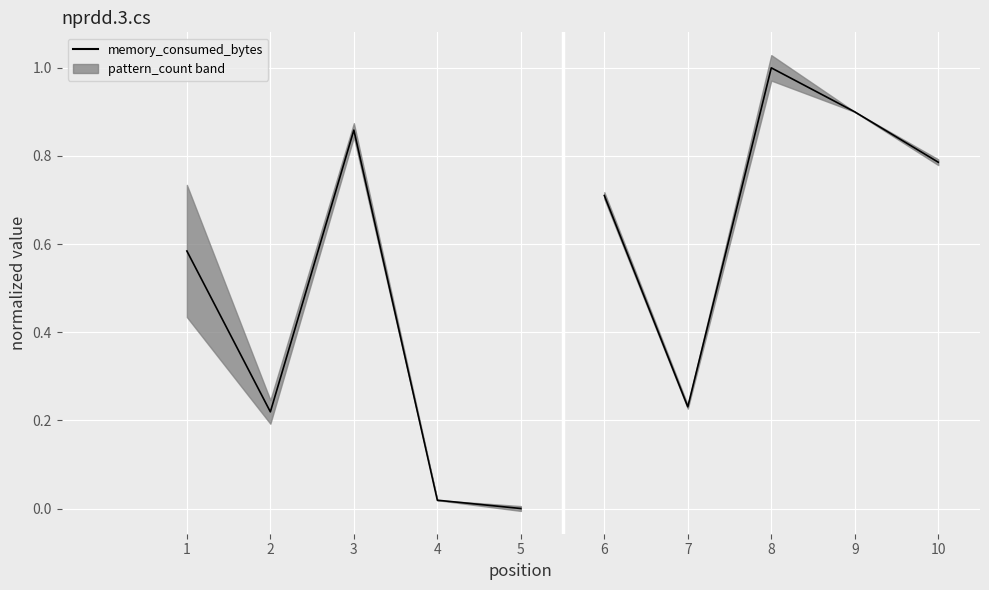

At which label is memory_consumed_bytes closest to 0?

5